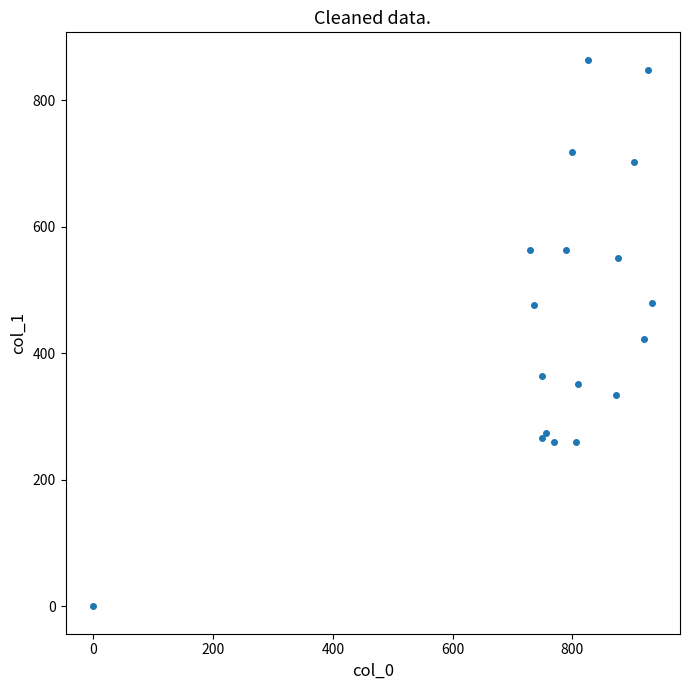

What Y value in the scatter plot is closest to 432?

421.9